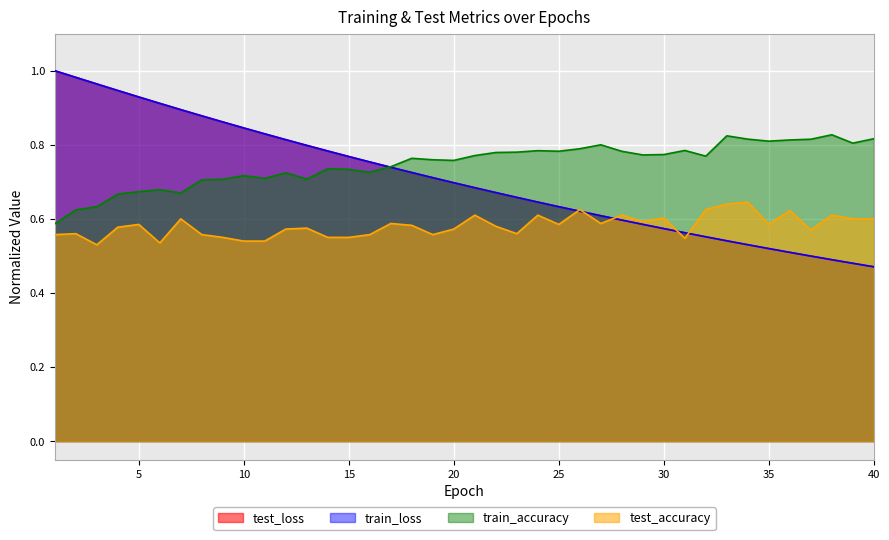

True or false: test_loss and train_loss intersect in this chart.

False